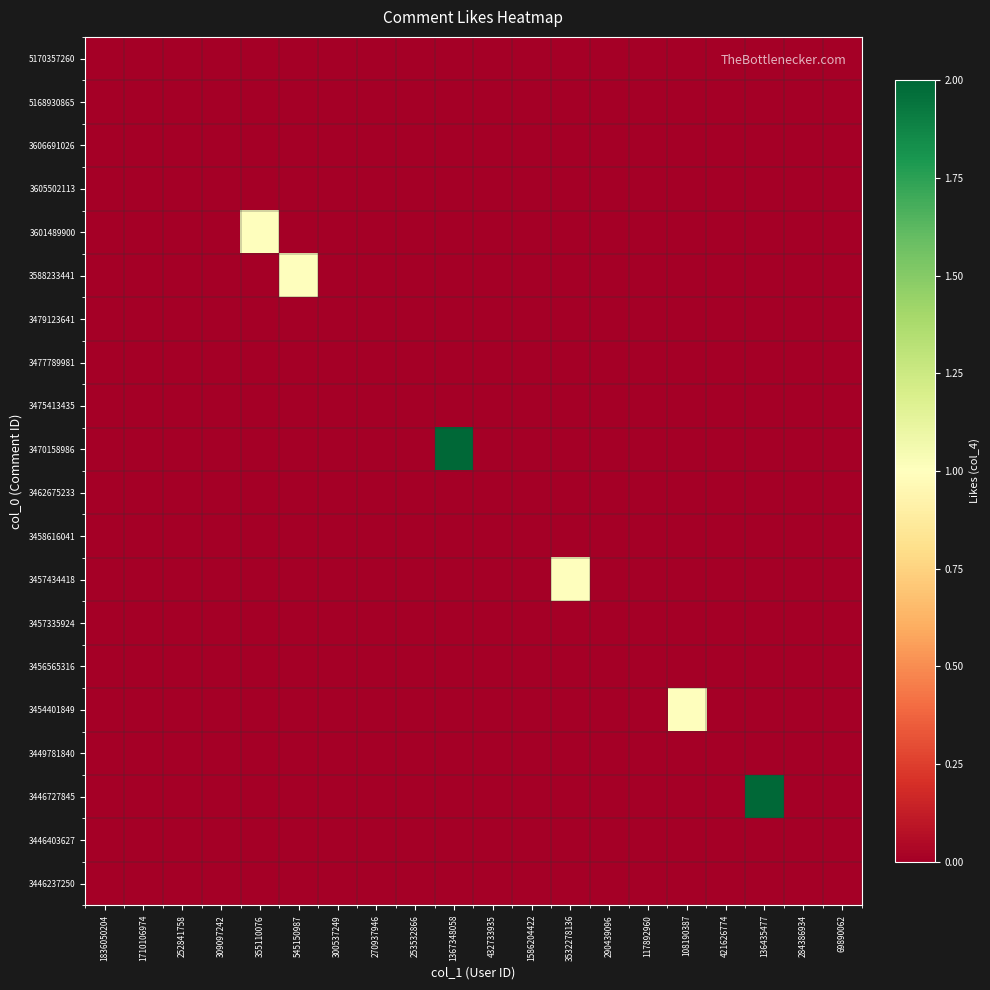

Rank the series at 270937946 from highest to lowest value.

5170357260, 5168930865, 3606691026, 3605502113, 3601489900, 3588233441, 3479123641, 3477789981, 3475413435, 3470158986, 3462675233, 3458616041, 3457434418, 3457335924, 3456565316, 3454401849, 3449781840, 3446727845, 3446403627, 3446237250